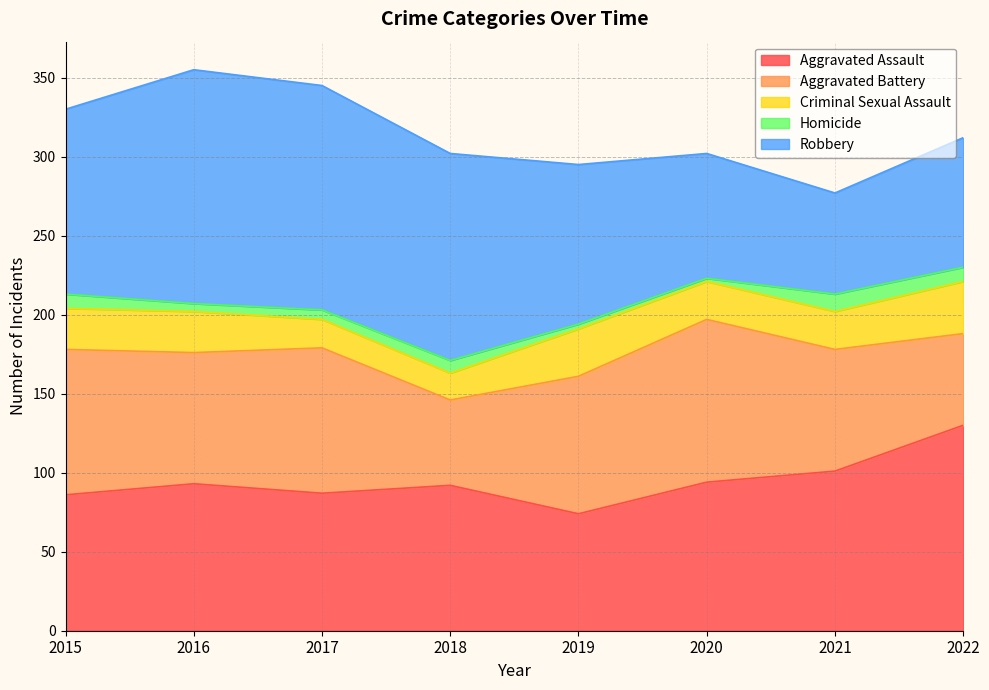

The value of Criminal Sexual Assault at 2018 is 17. True or false?

True